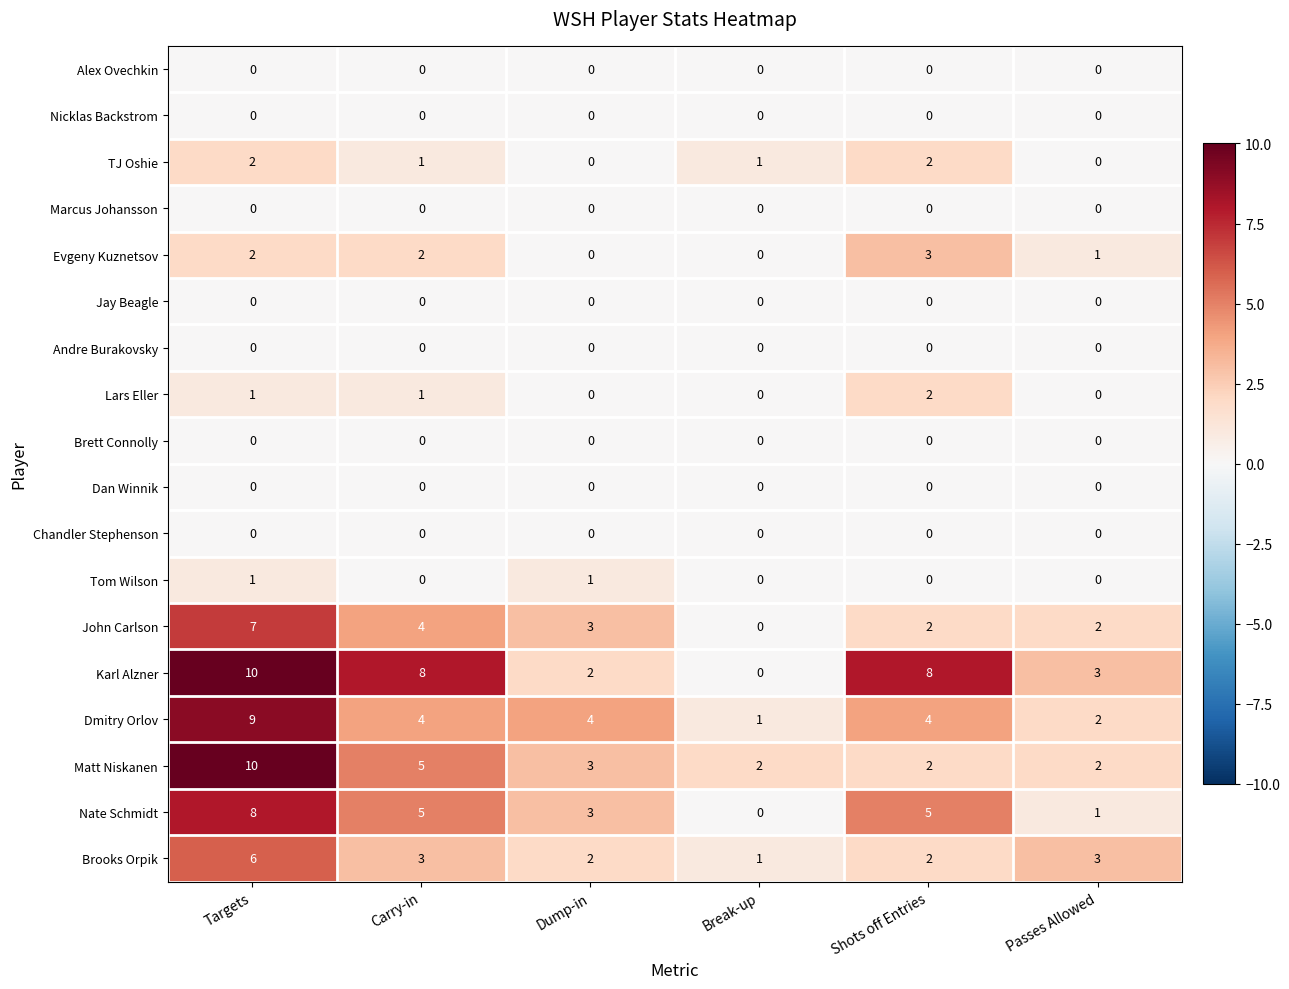

Where does the TJ Oshie series first go above 1?

Targets